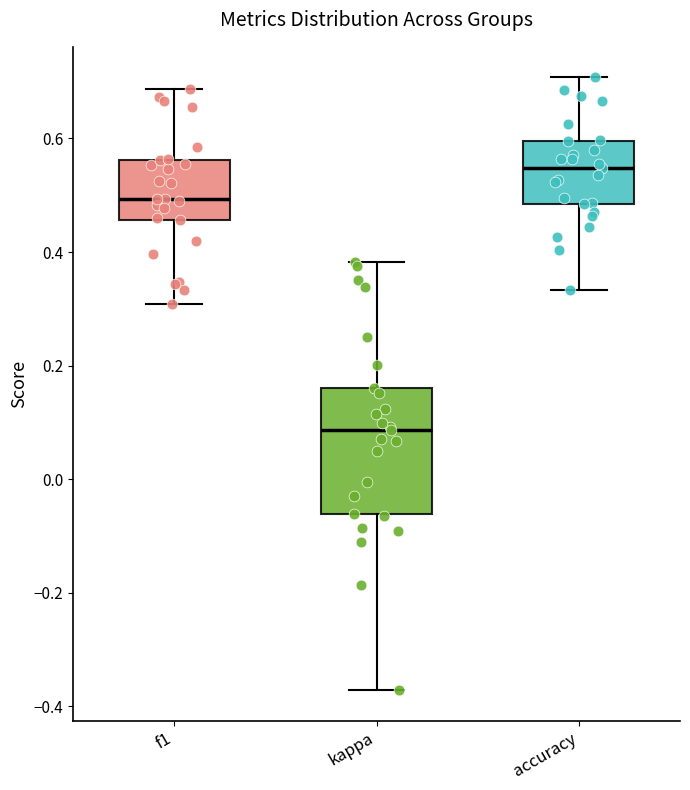

Which box's median line is the highest?

accuracy